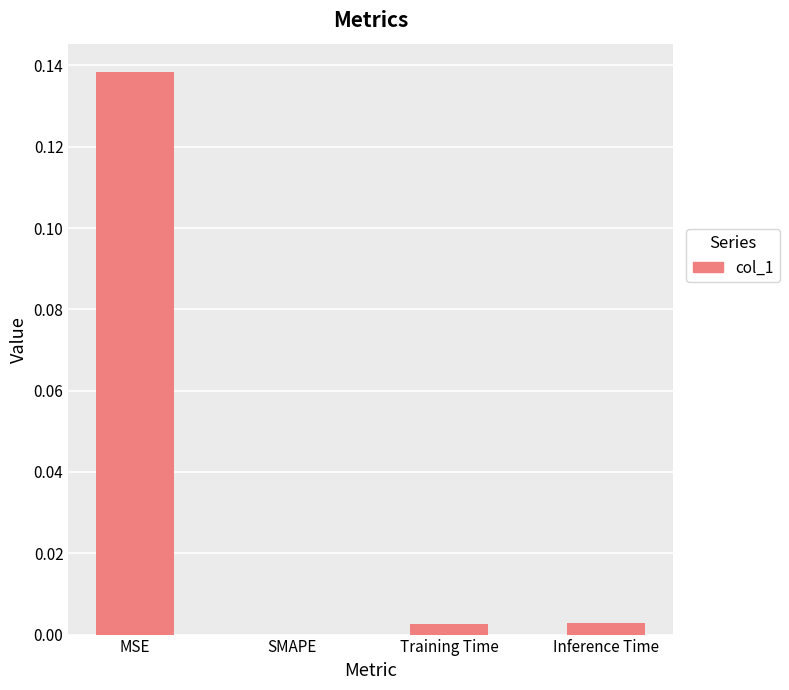

Which category has the highest value across all series?

MSE